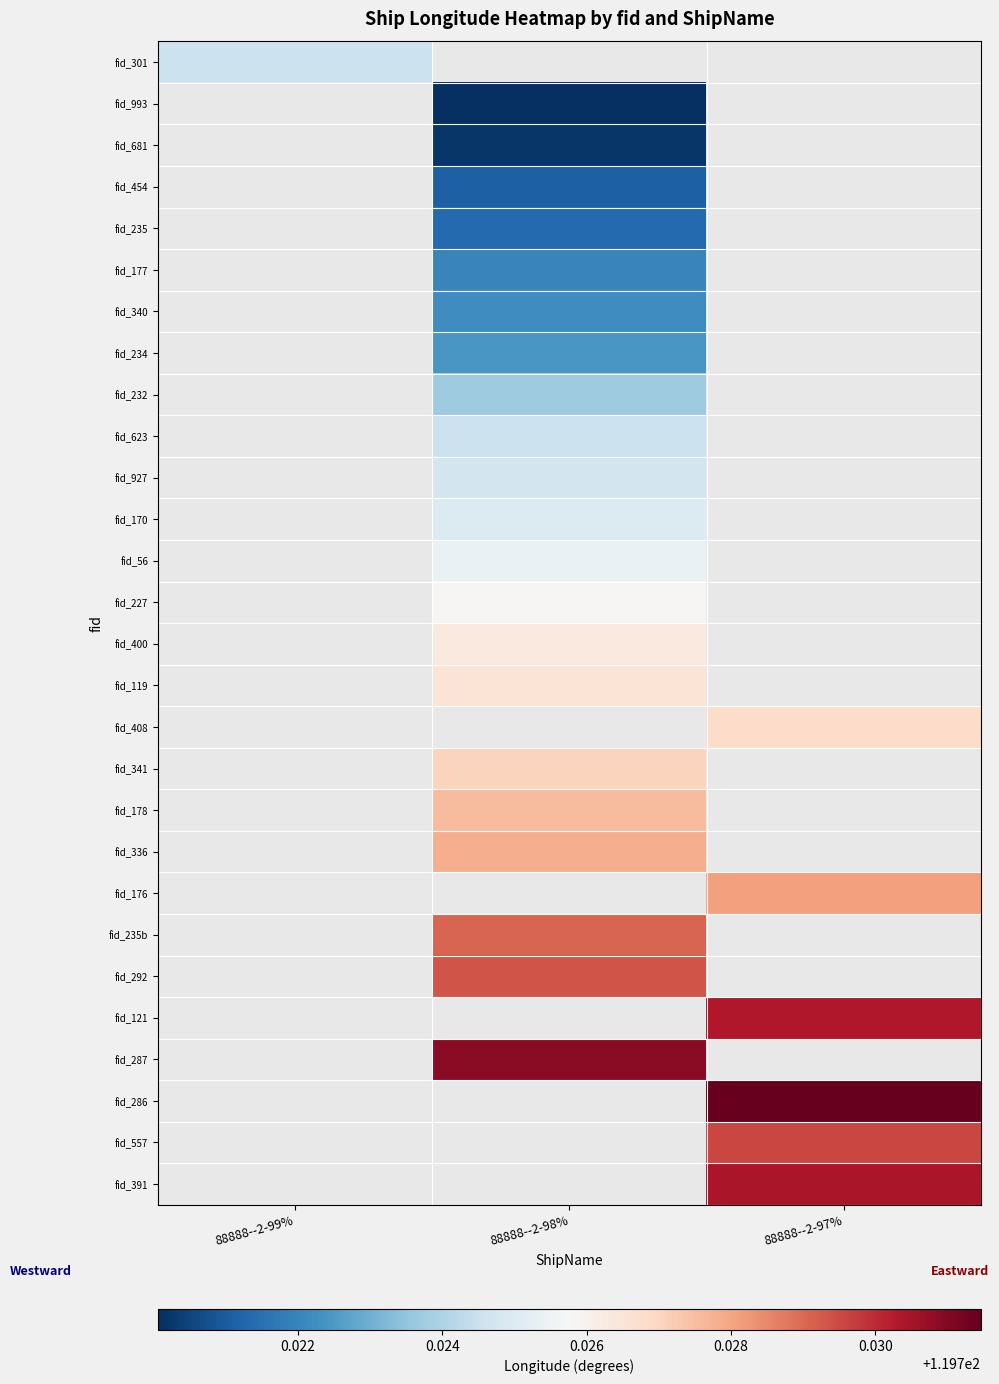

How many values in the fid_292 series exceed 119?

1